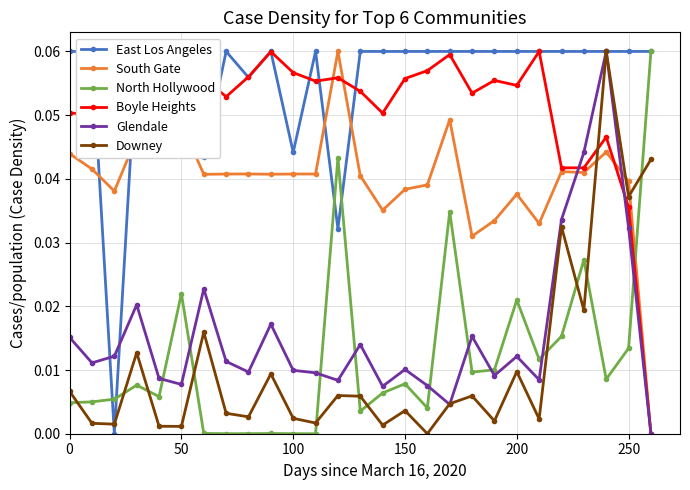

True or false: Downey and North Hollywood cross at least once.

True